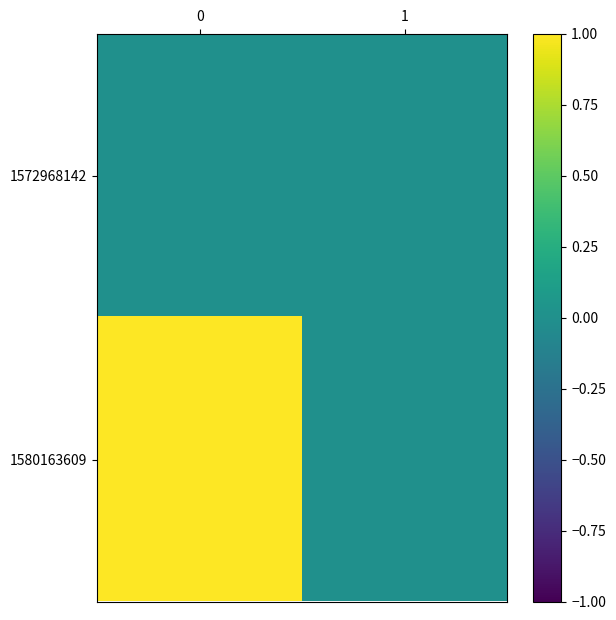

What is the total value across all series at 0?

1